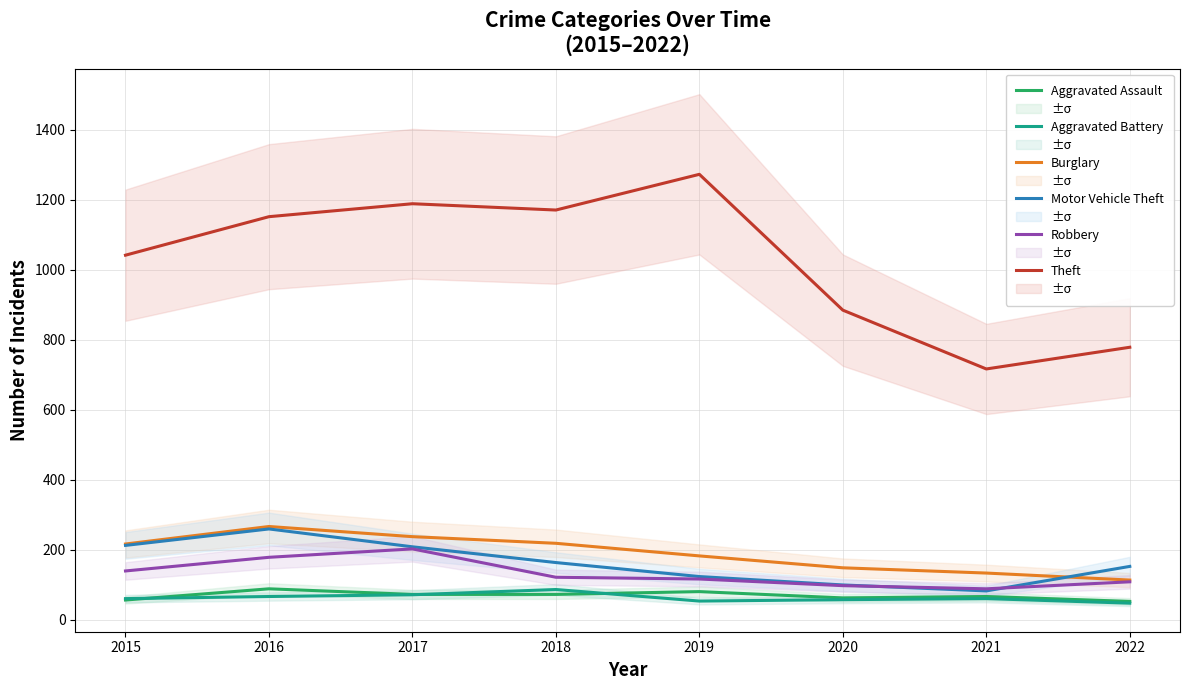

Where is Aggravated Battery nearest to the value 66?

2016